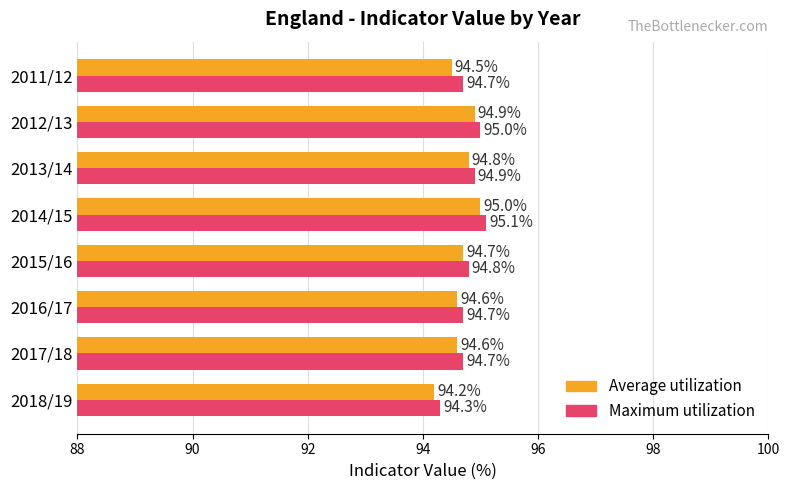

At how many categories does at least one series exceed 94?

8